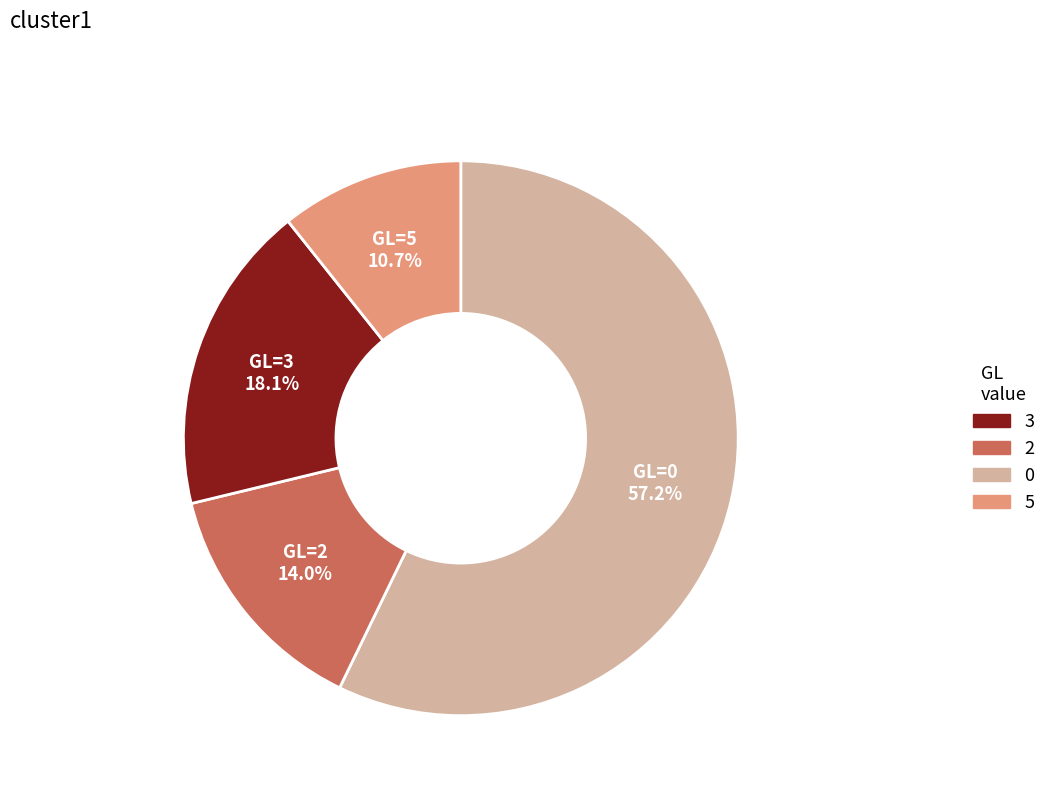

Is there any slice that represents more than half of the pie?

Yes